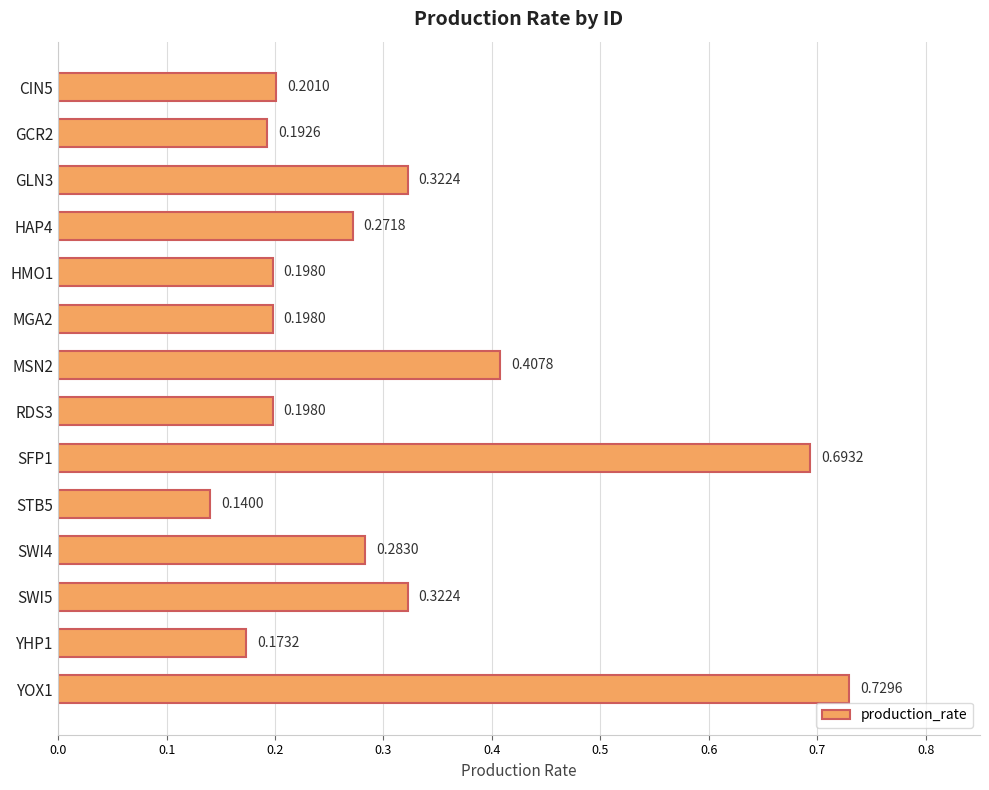

Which has a higher value, YOX1 or GCR2?

YOX1